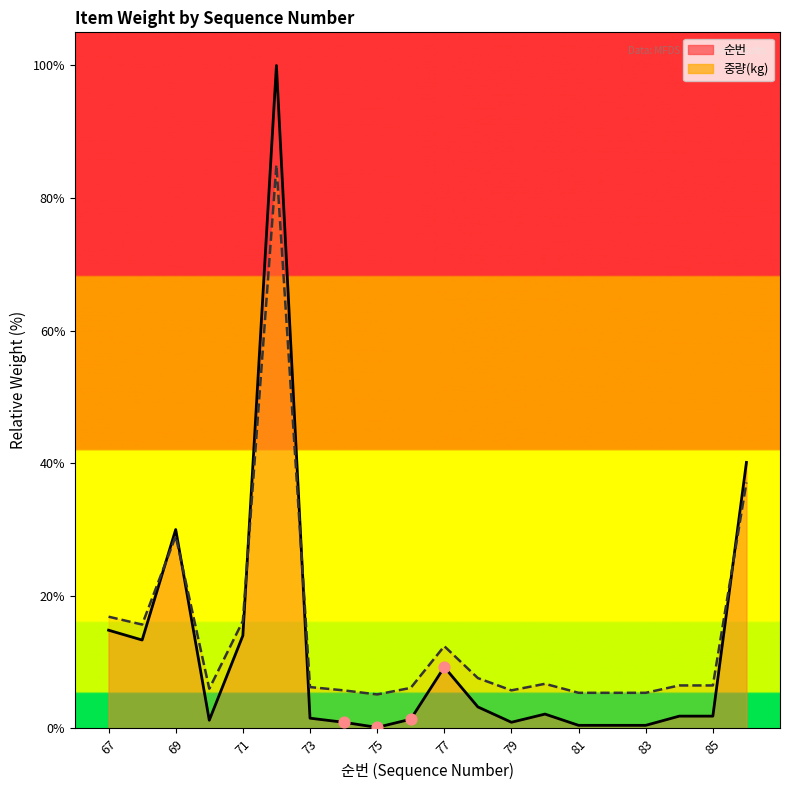

At how many categories does at least one series exceed 98?

1